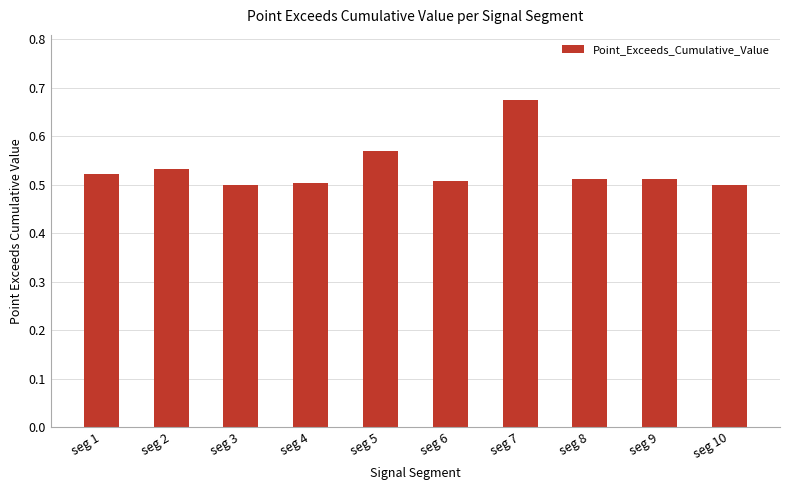

Which category has the highest value across all series?

seg 7